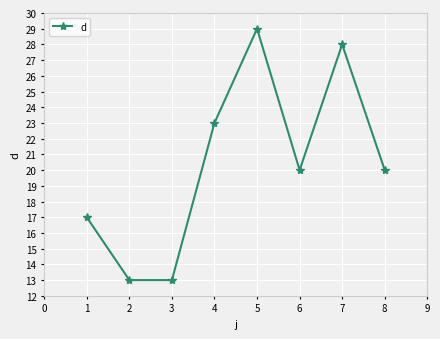

What is the value of the 4th point from the left?

23